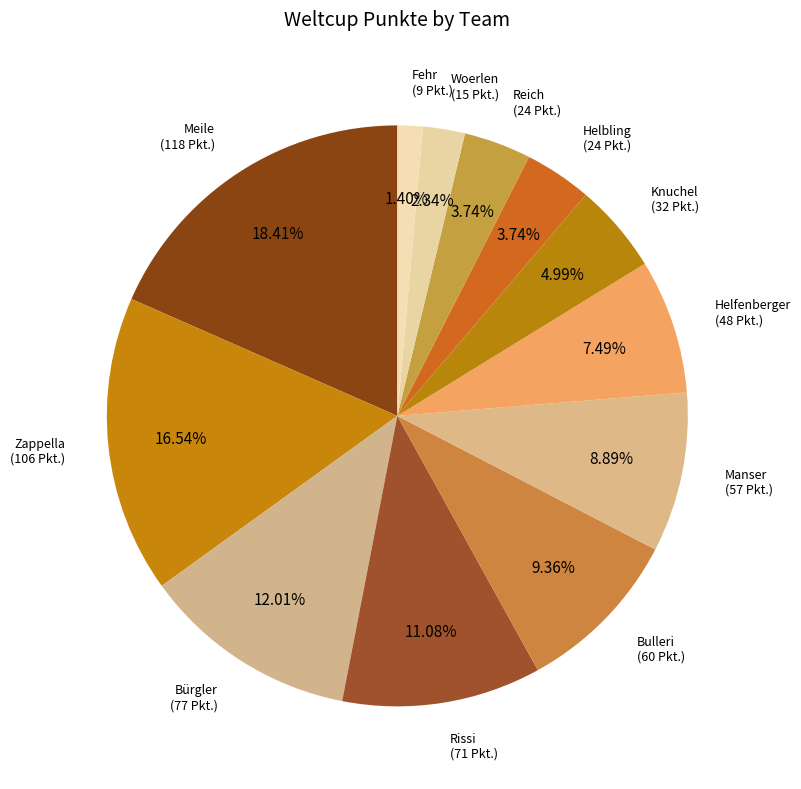

Count the number of slices in the pie.

12